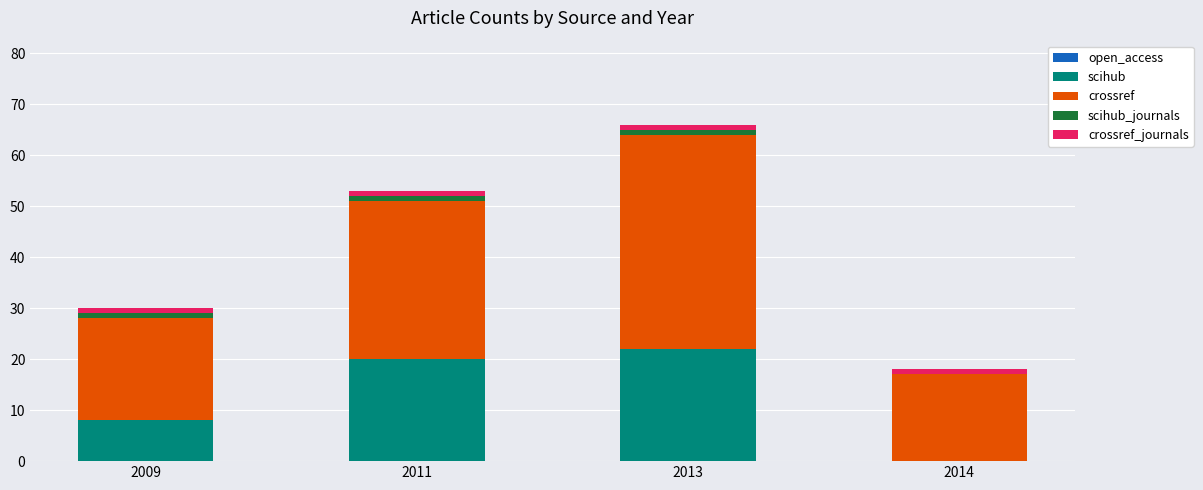

At which category is the sum across all series the highest?

2013